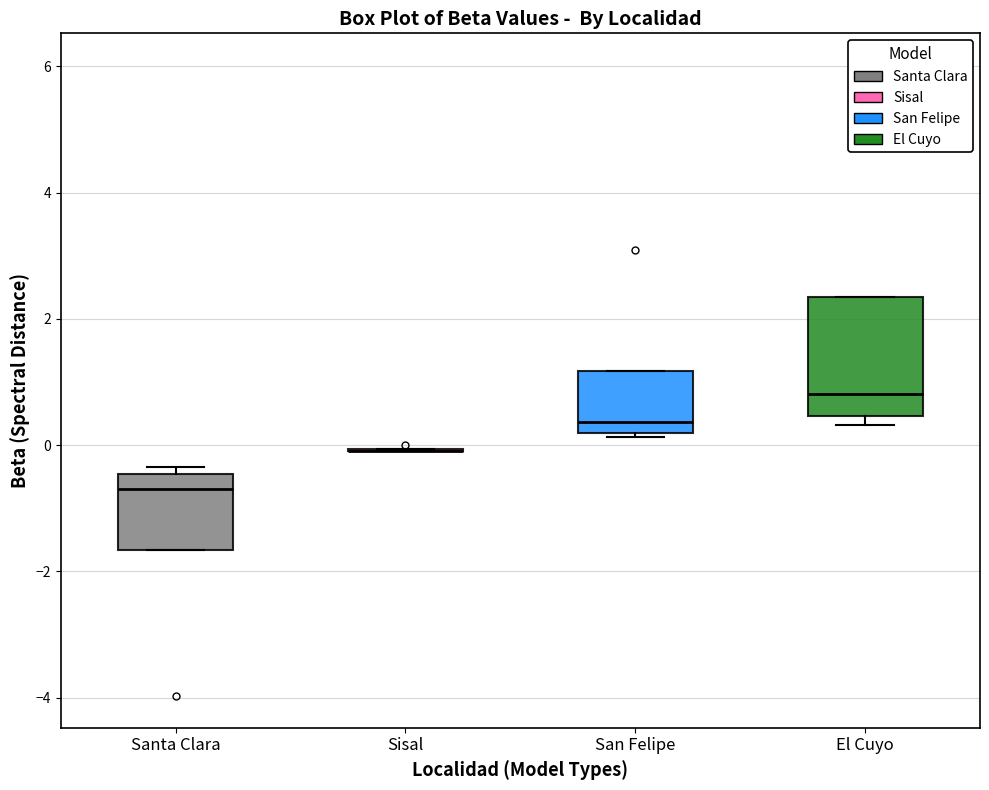

Comparing the boxes themselves (not the whiskers), which one is the tallest?

El Cuyo